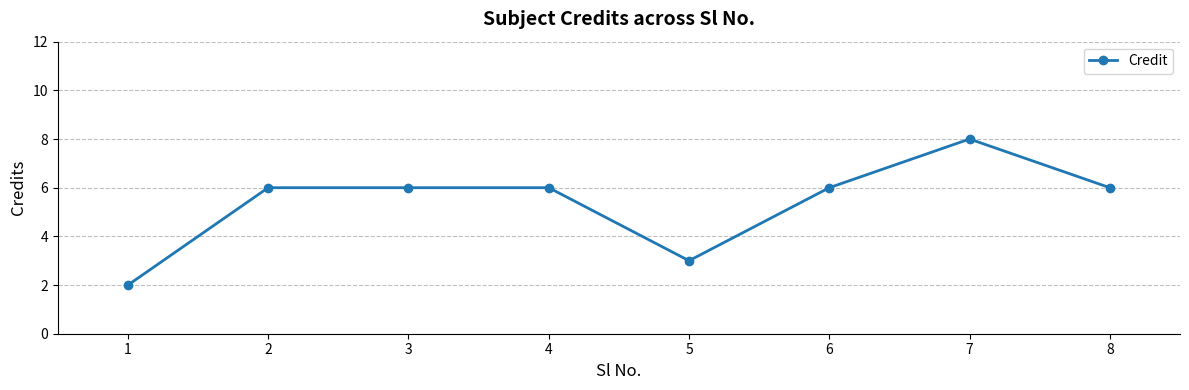

What is the change in value from 1 to 5?

+1